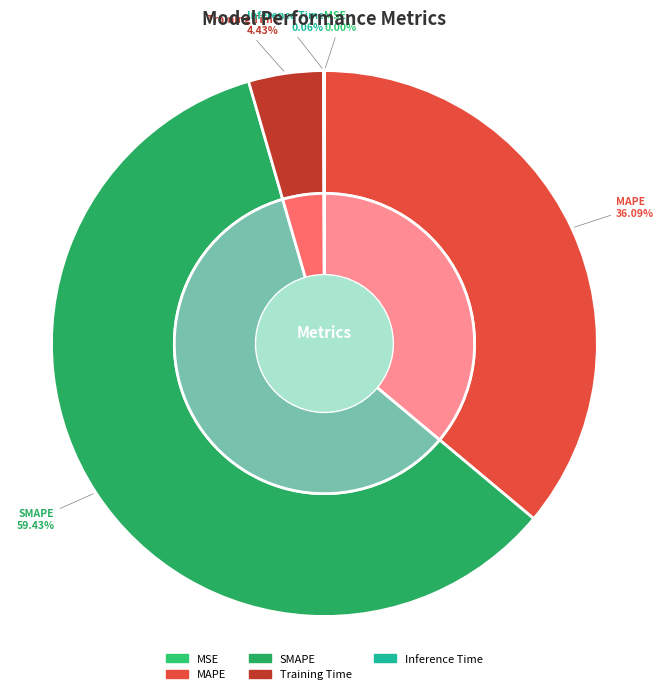

What percentage do Training Time and MAPE together represent?

40.5%